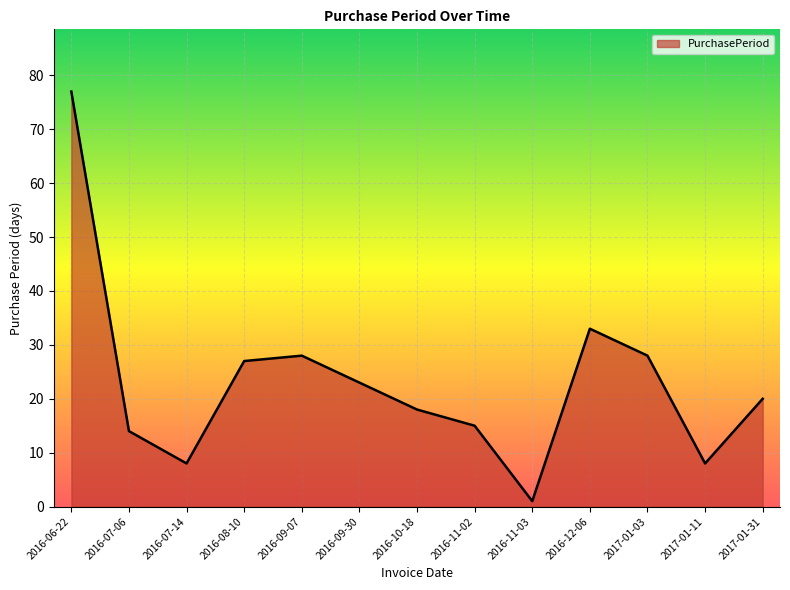

Reading left to right, transcribe all the data shown in this chart.

77	14	8	27	28	23	18	15	1	33	28	8	20